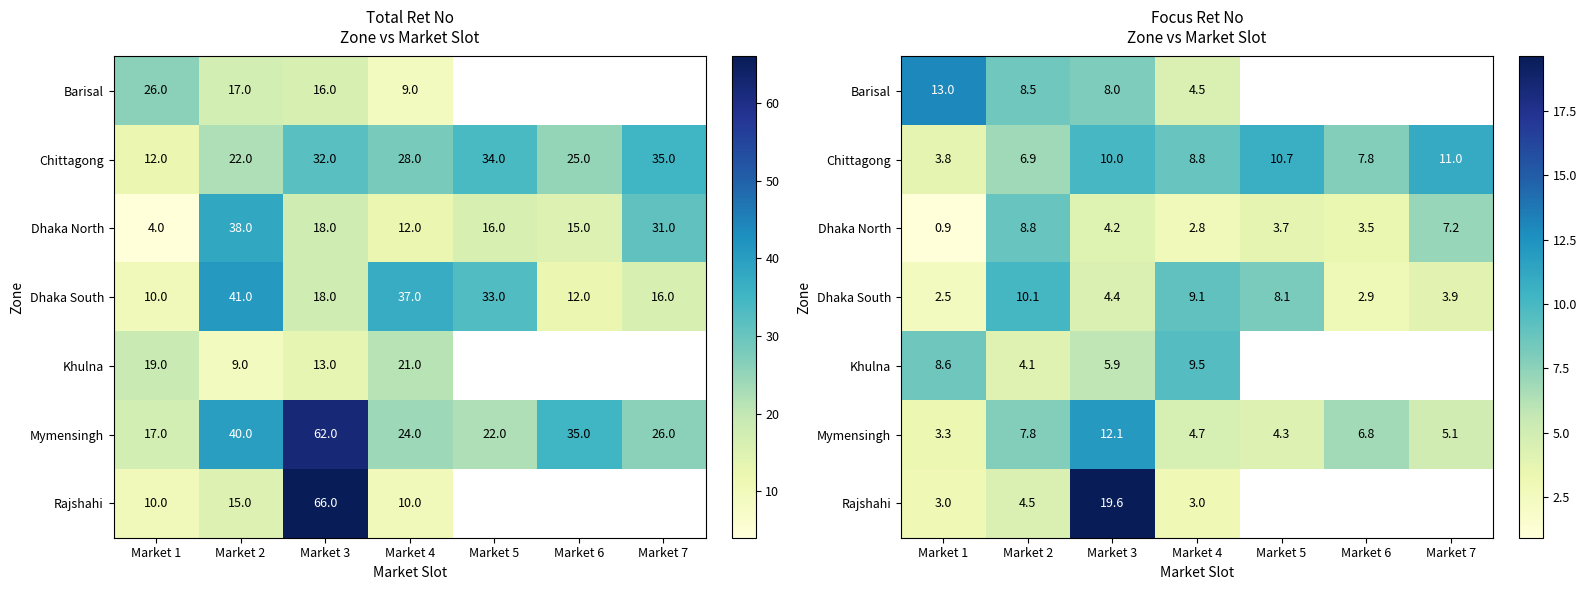

Which category has the highest value across all series?

Market 3